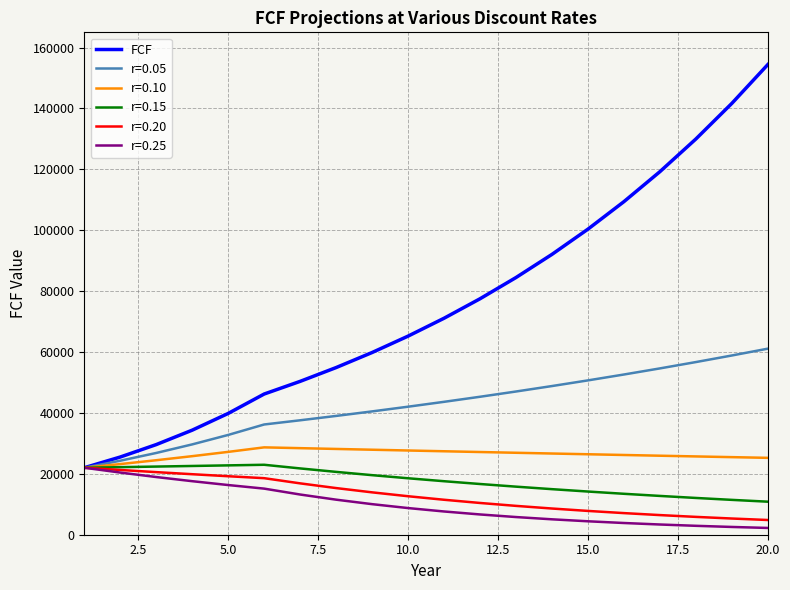

Which series has the widest spread of values?

FCF